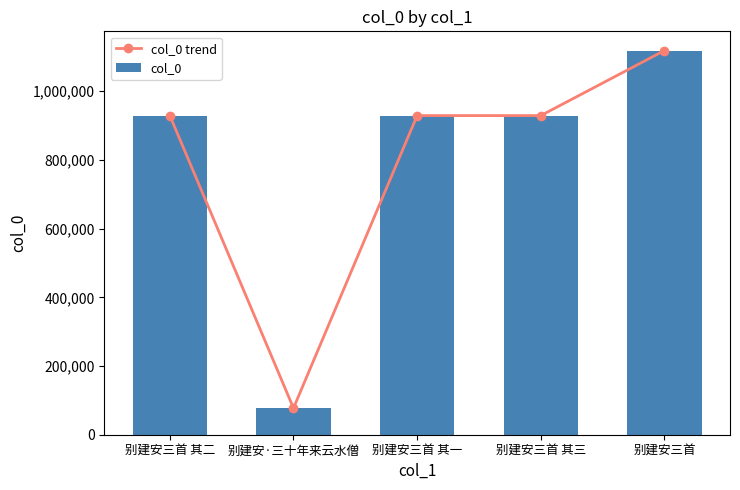

What is the greatest value displayed?

1118248